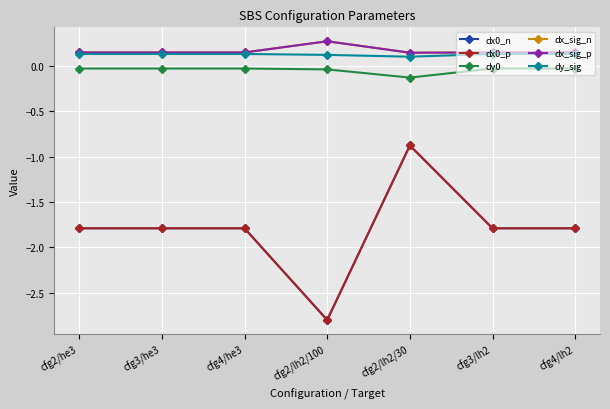

How many lines are shown in the chart?

6